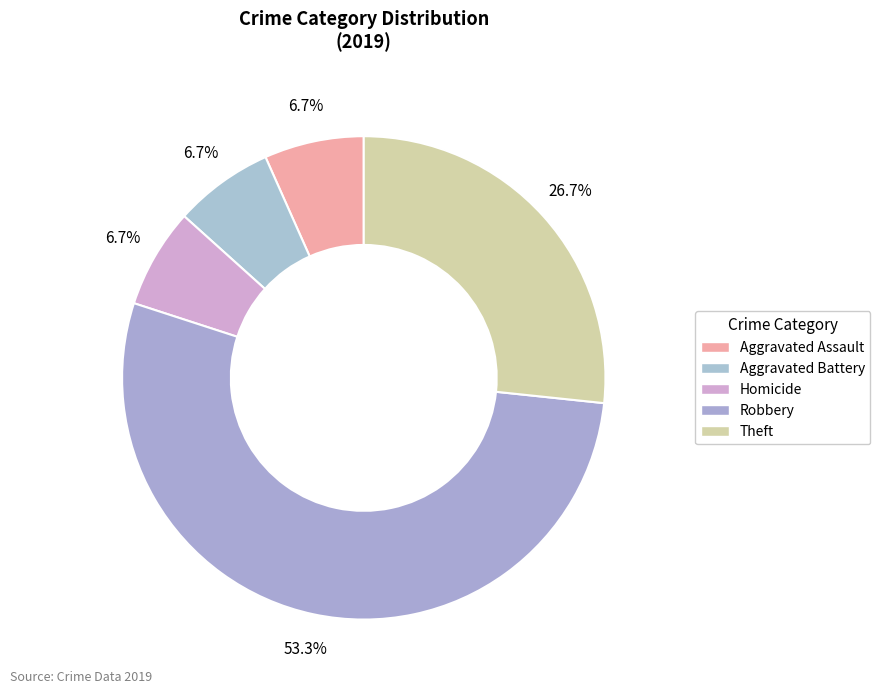

Is there a majority slice in this chart?

Yes